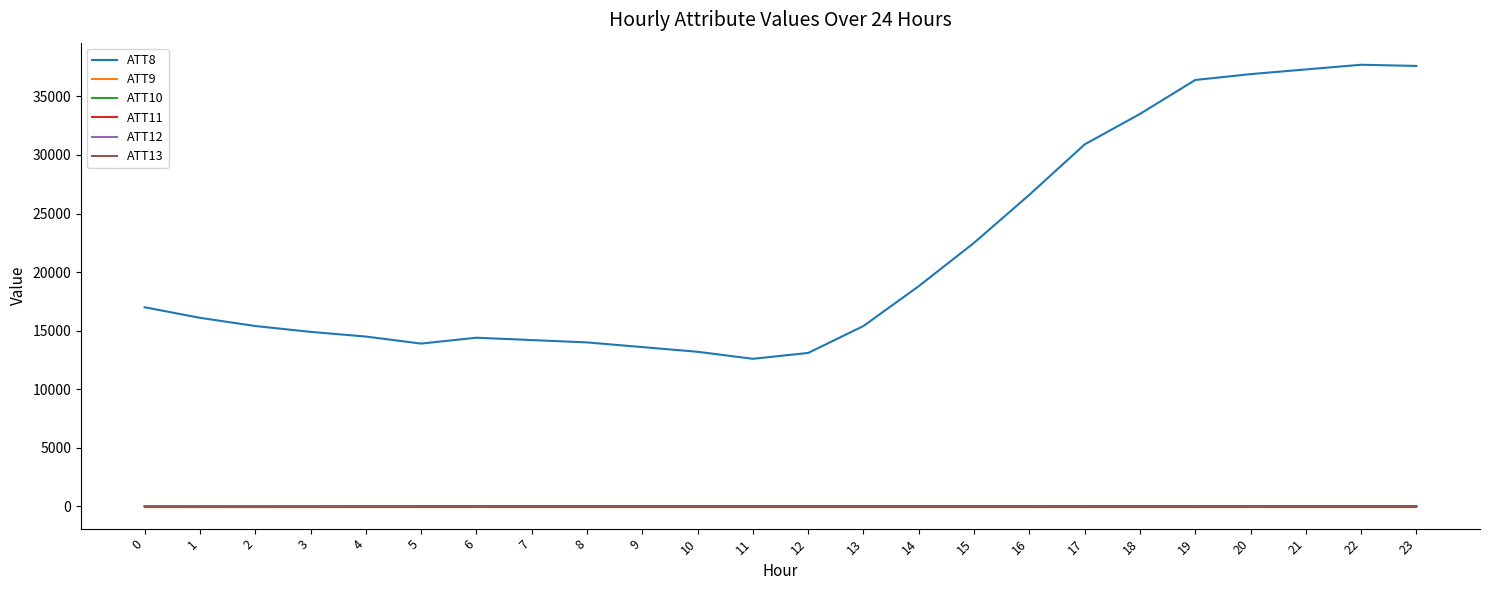

How many lines are shown in the chart?

6